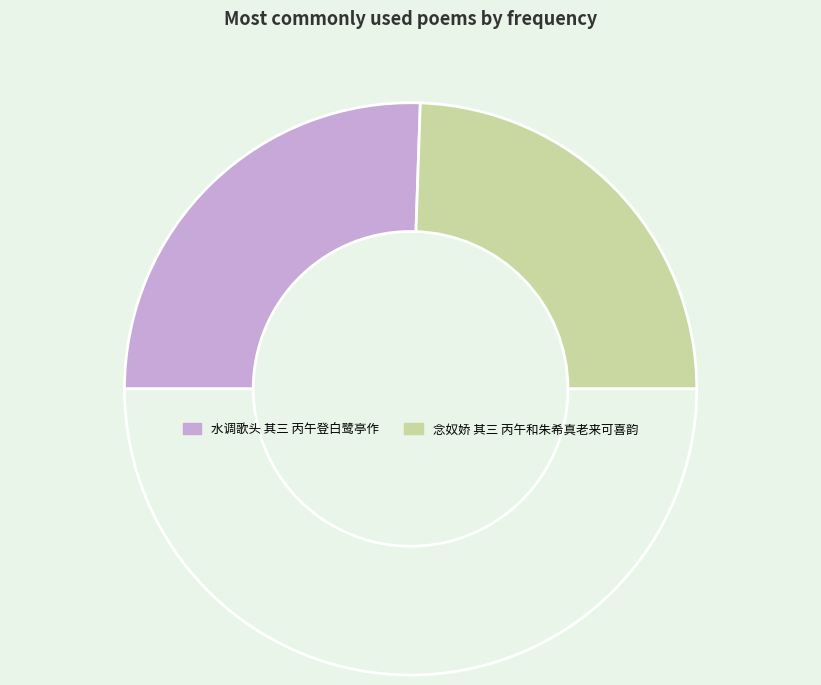

How many segments does this pie chart have?

3